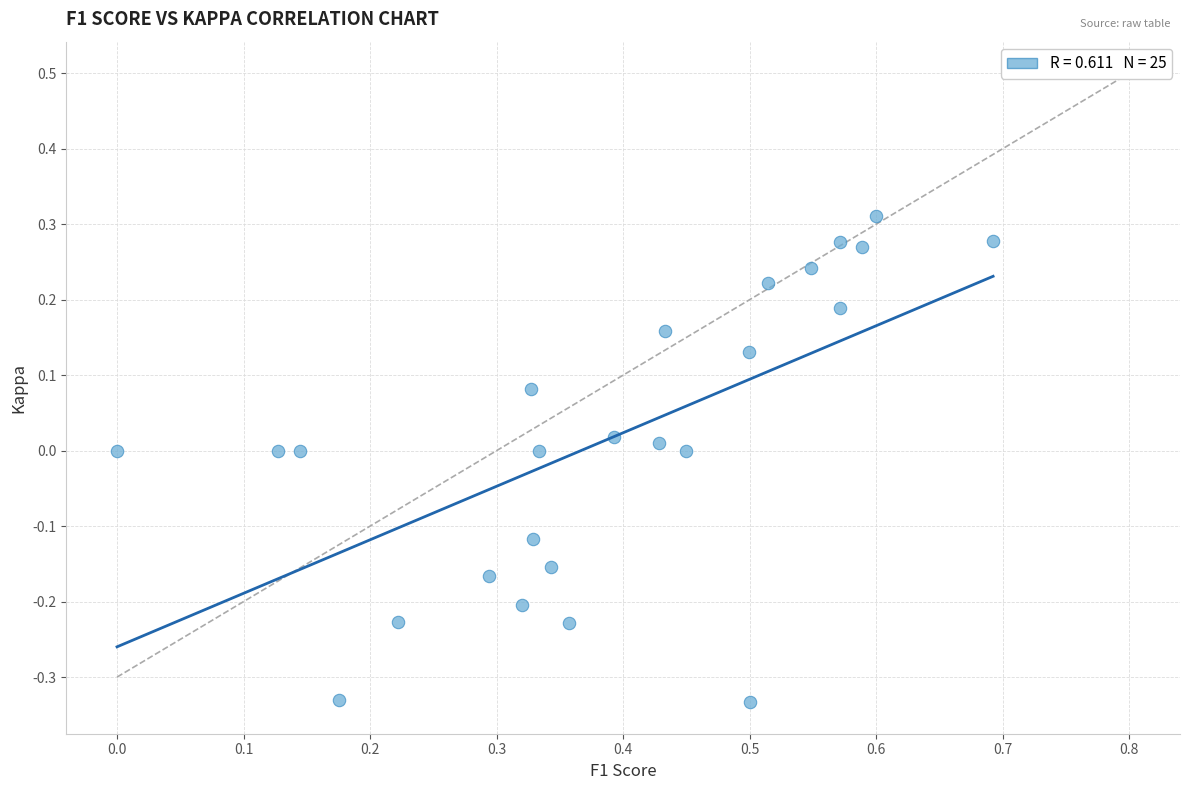

What is the range of X values (max minus min)?

0.7